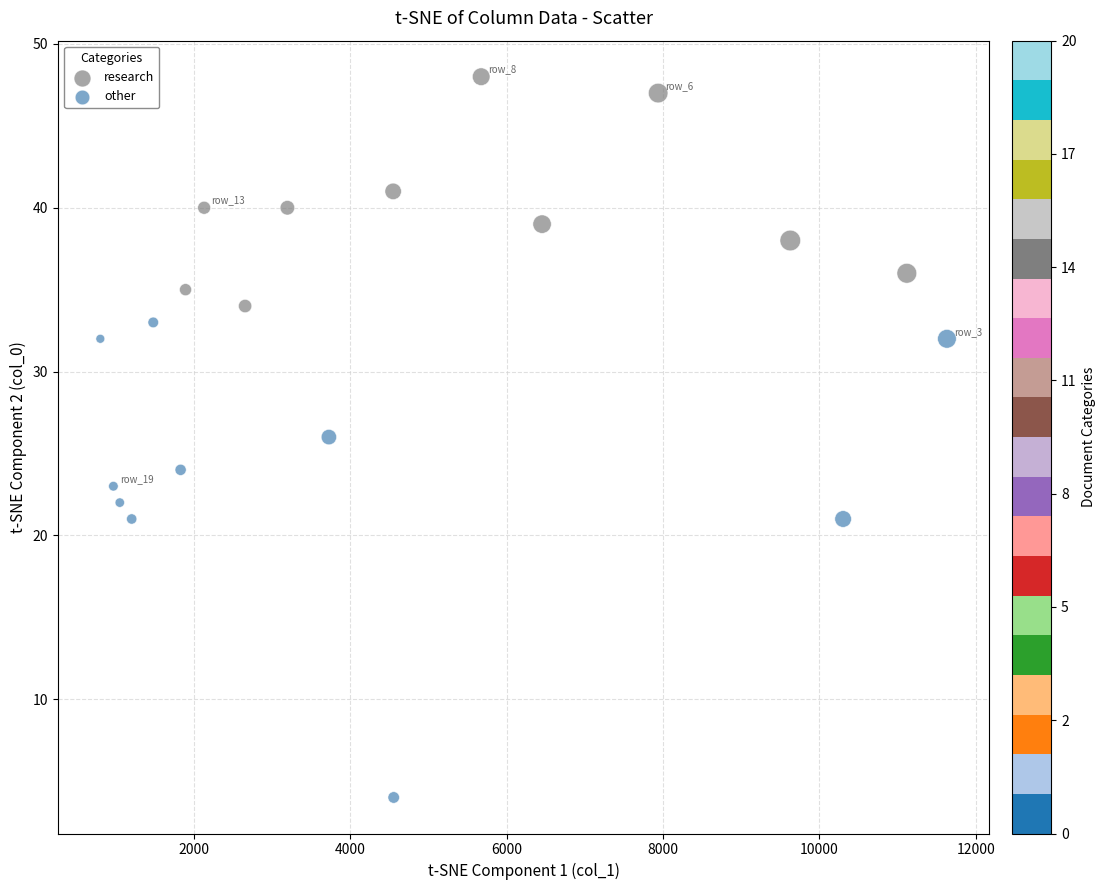

What are all the series names shown in the legend?

research, other